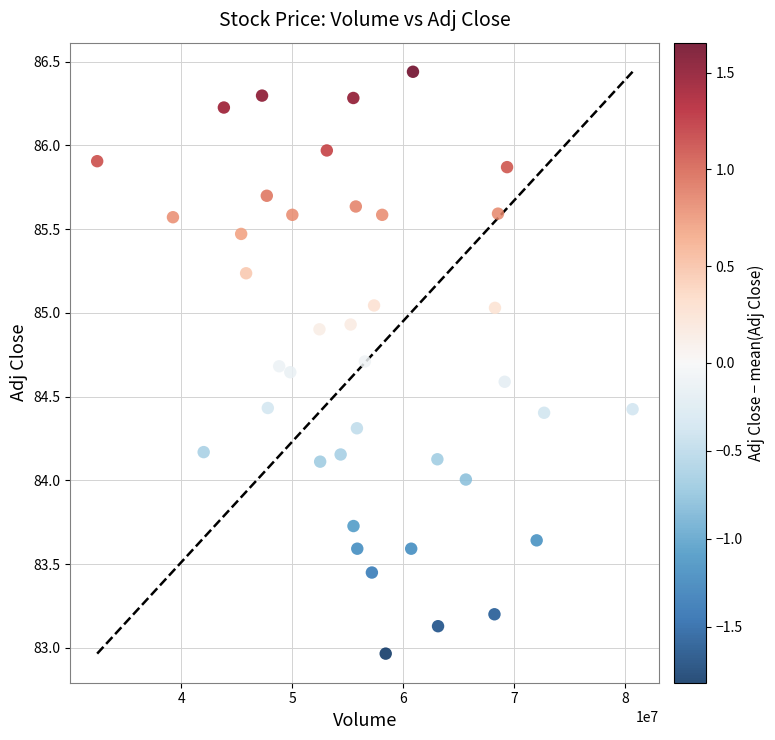

What is the range of Y values (max minus min)?

3.5